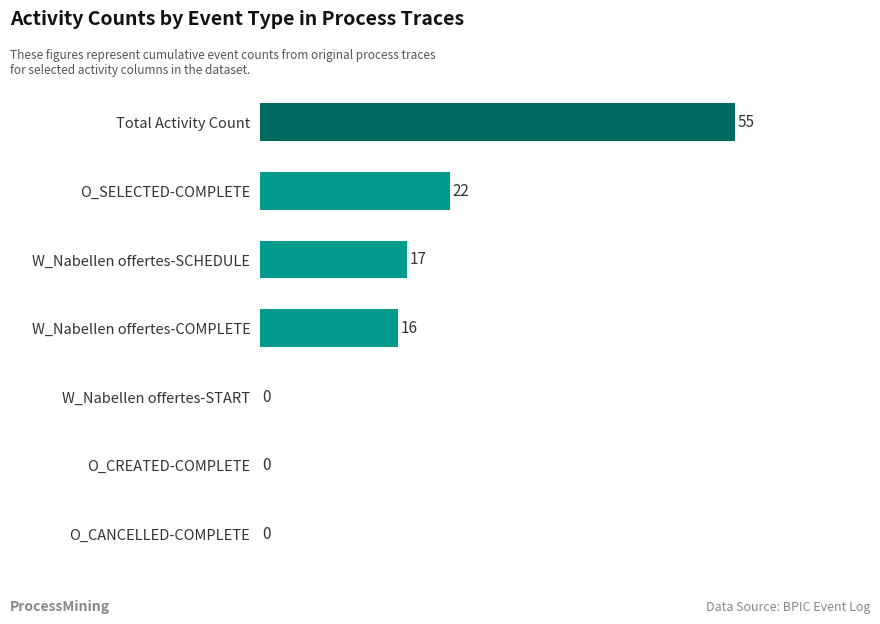

Where is the data nearest to the value 27?

O_SELECTED-COMPLETE